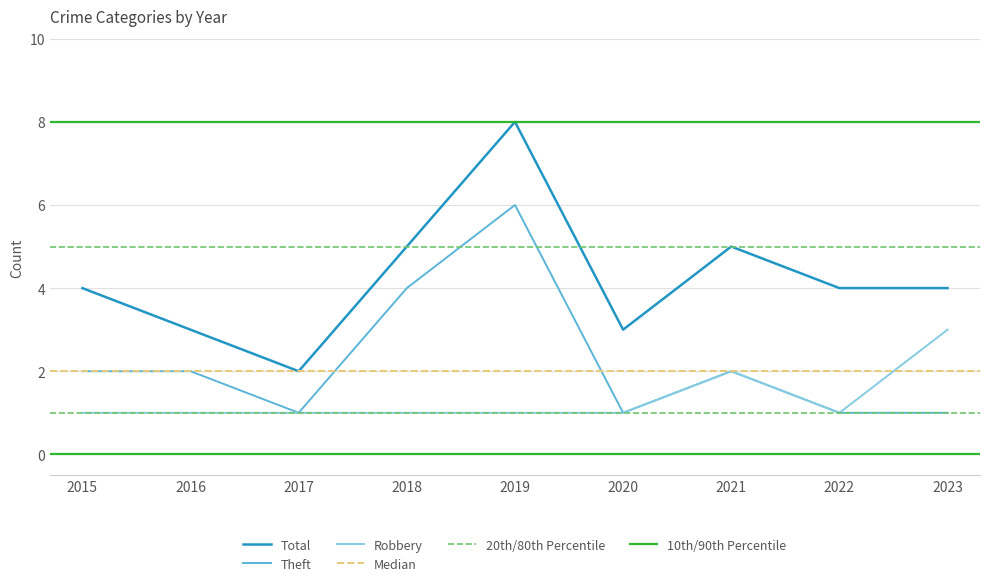

Which series has the largest total across all categories?

Total